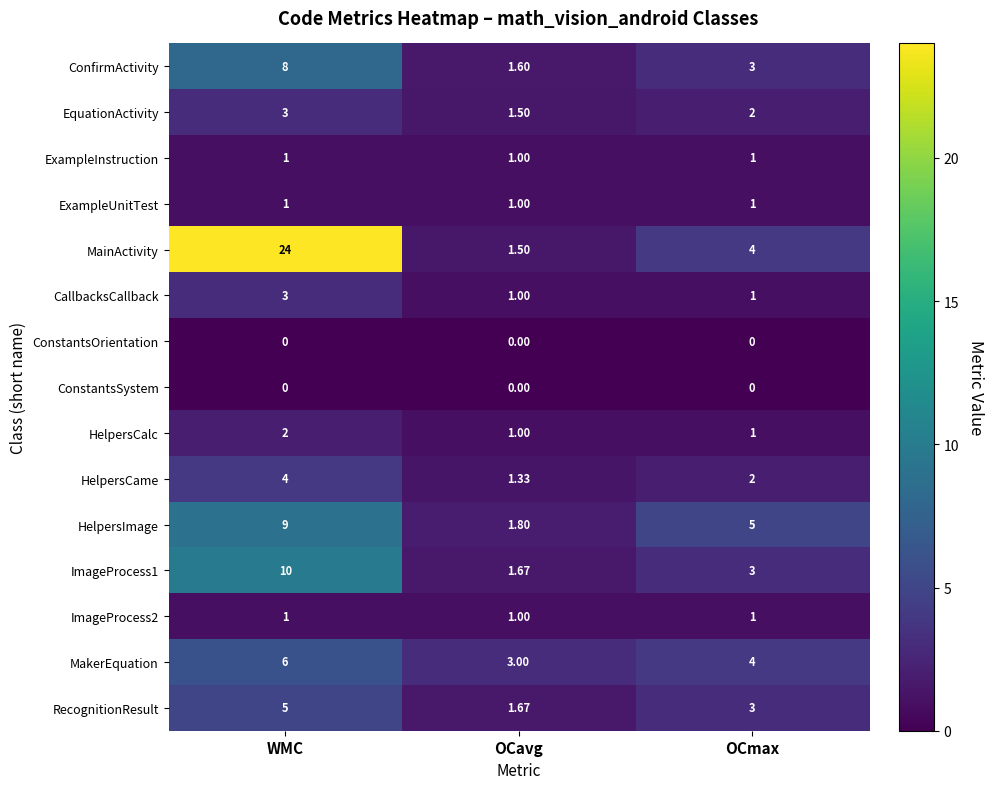

At which category does the chart reach its peak across all series?

WMC